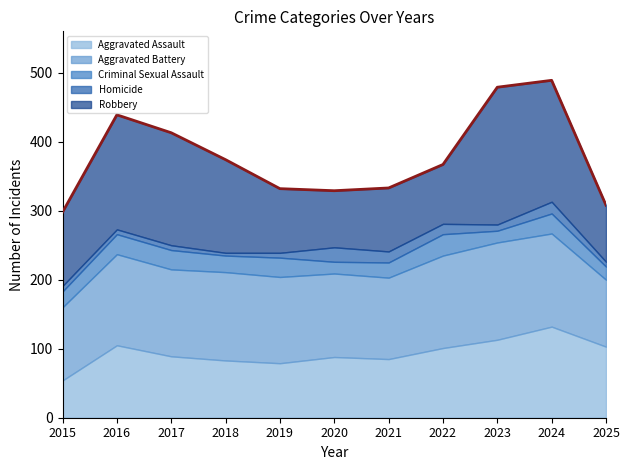

Which series has the widest spread of values?

Robbery